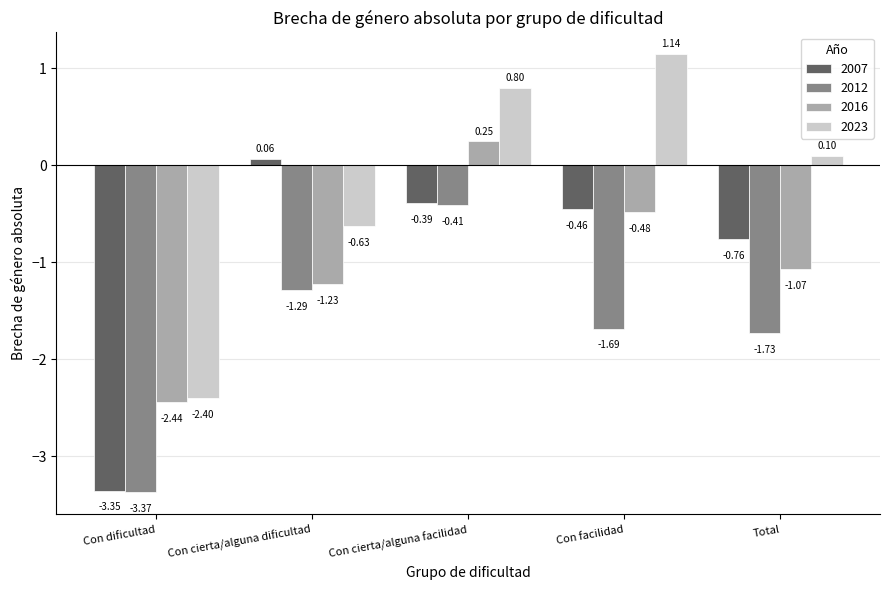

What is the total value across all series at Con facilidad?

-1.5